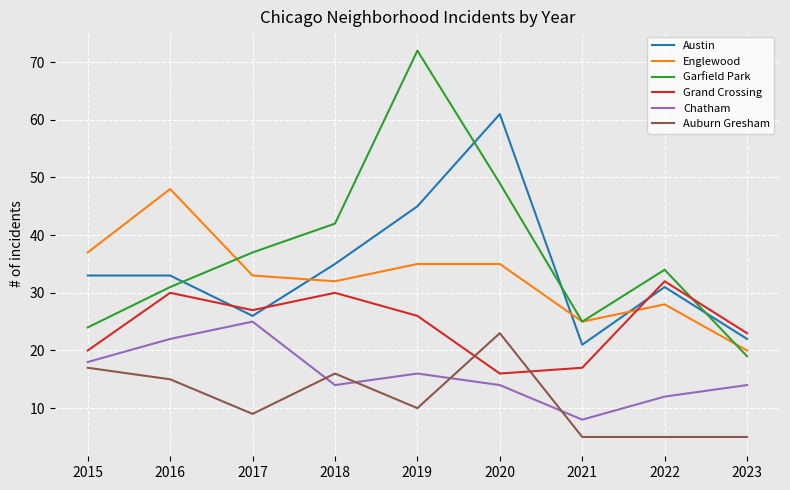

True or false: Auburn Gresham has a value of 9 at 2017.

True